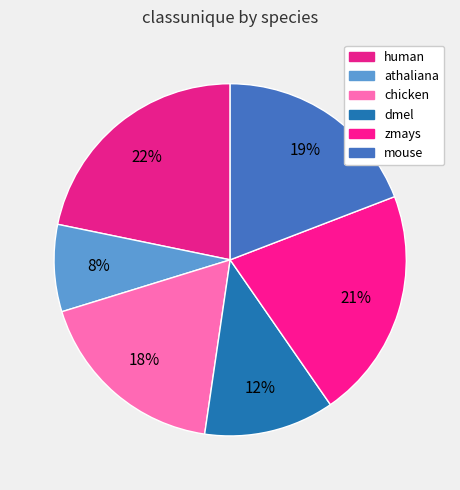

Count the number of slices in the pie.

6